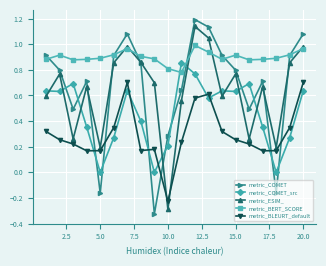

How many times do metric_COMET_src and metric_COMET cross each other?

12